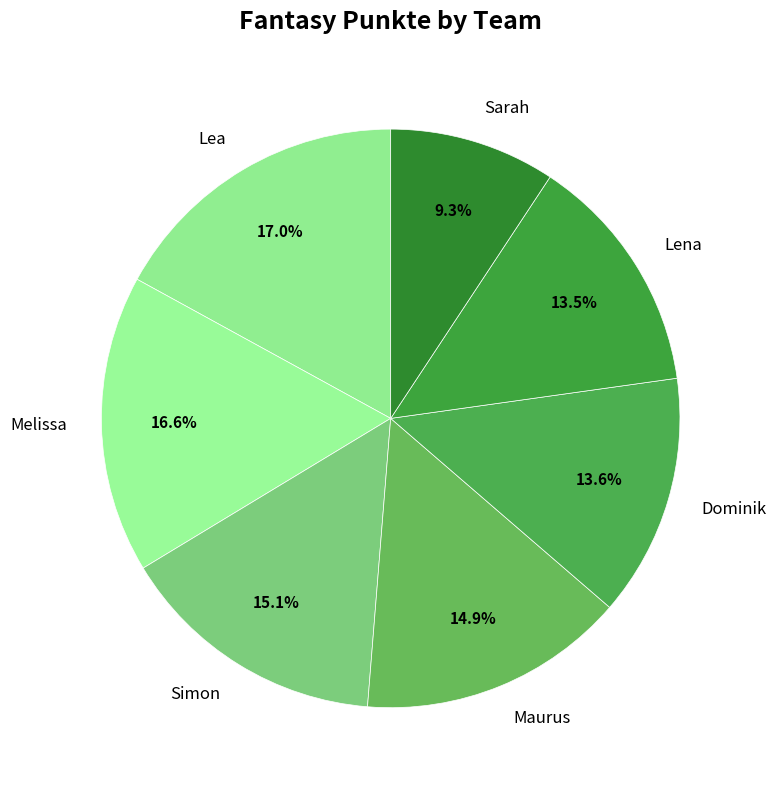

Count the number of slices in the pie.

7